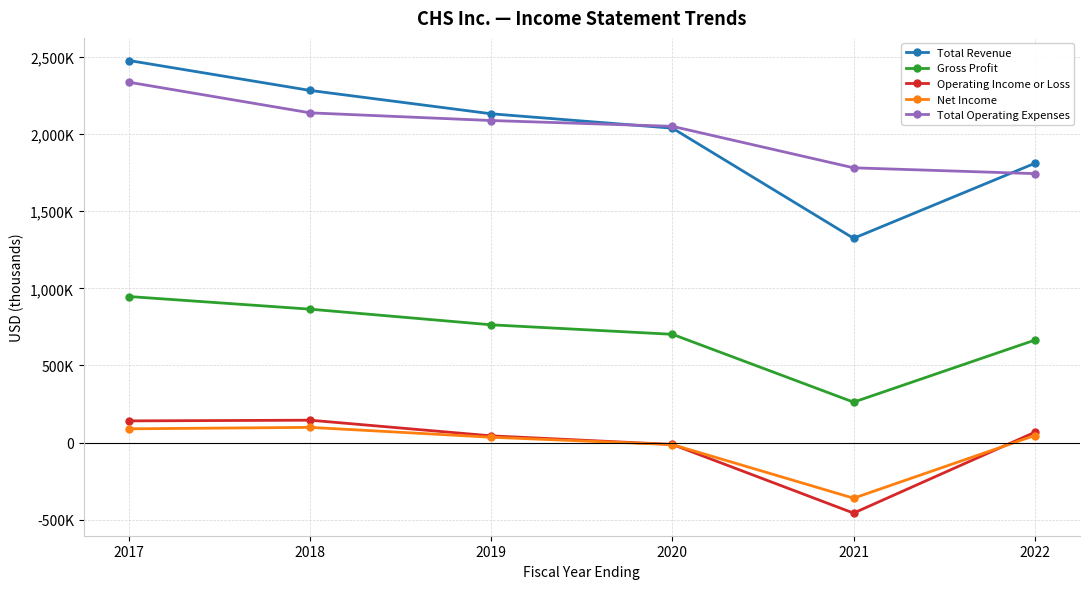

How many positive values does the Operating Income or Loss series have?

4